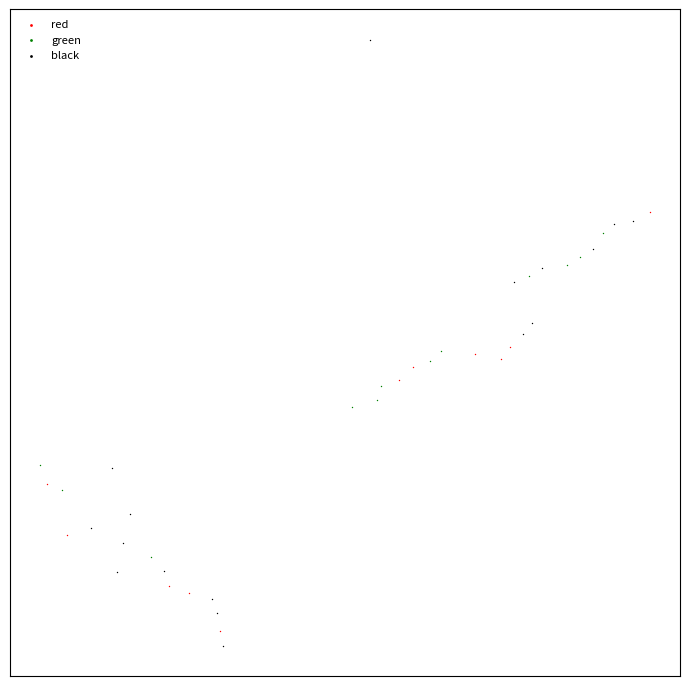

Which series has the largest Y range (max minus min)?

black